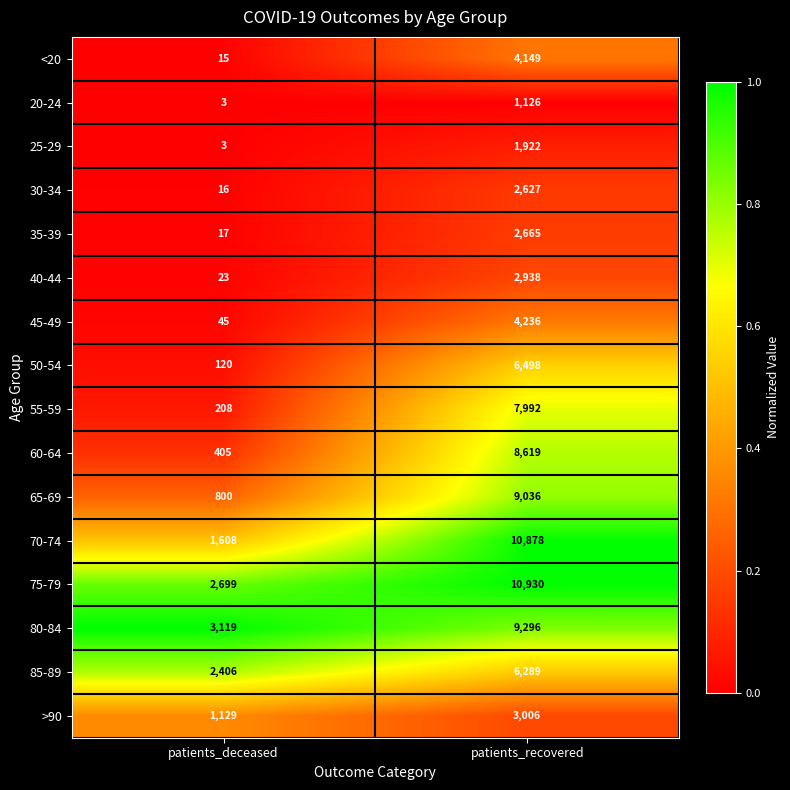

At which label is 30-34 closest to 1321?

patients_deceased